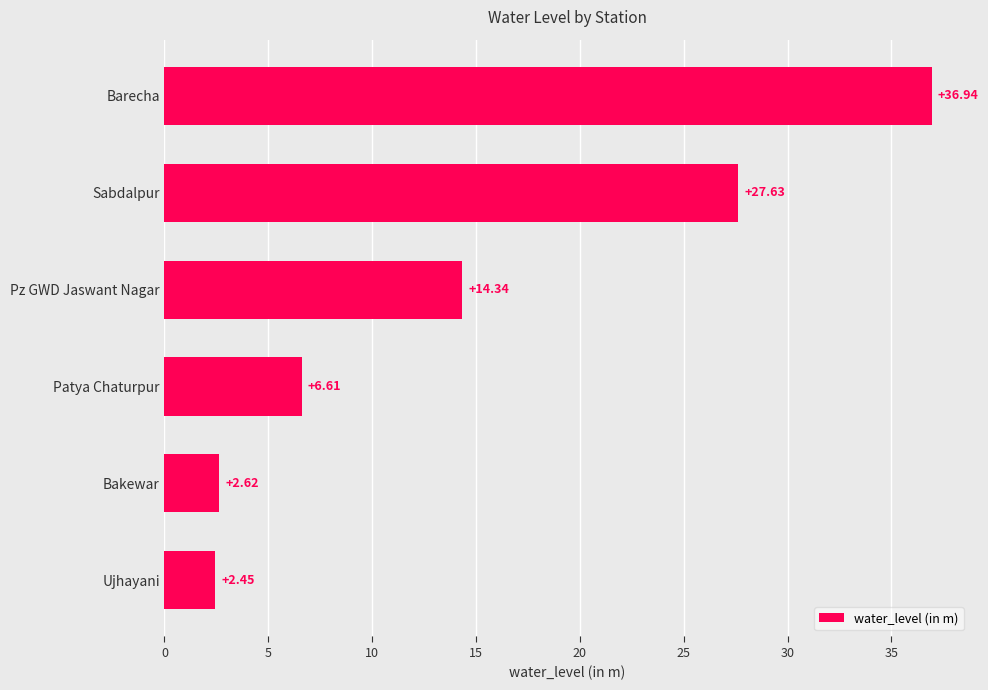

At which category does the chart reach its peak across all series?

Barecha